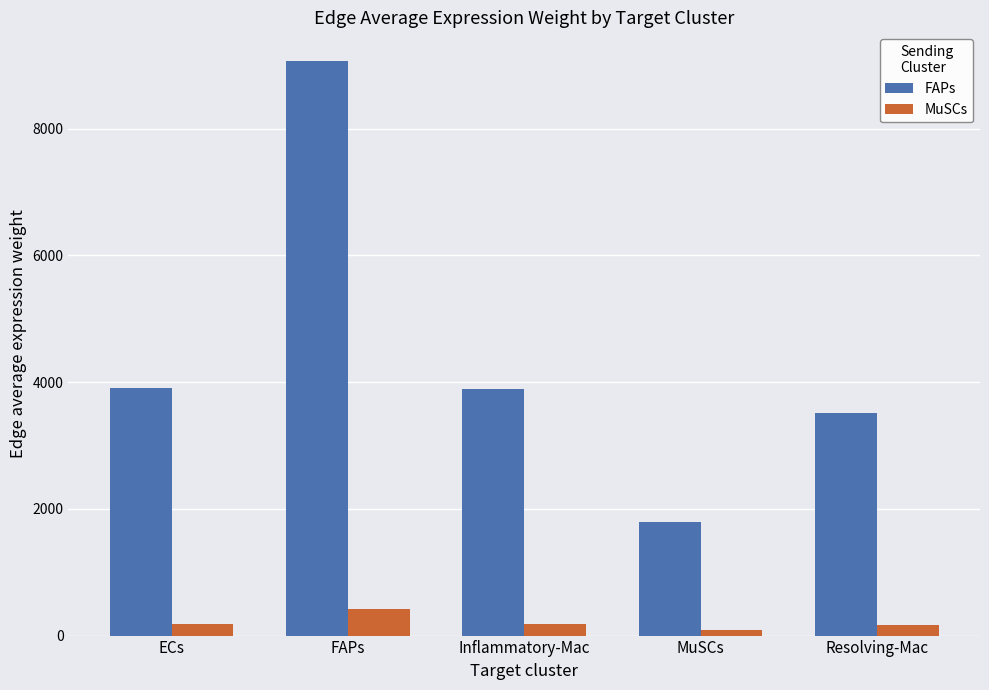

True or false: FAPs has a value of 1792.3 at MuSCs.

True